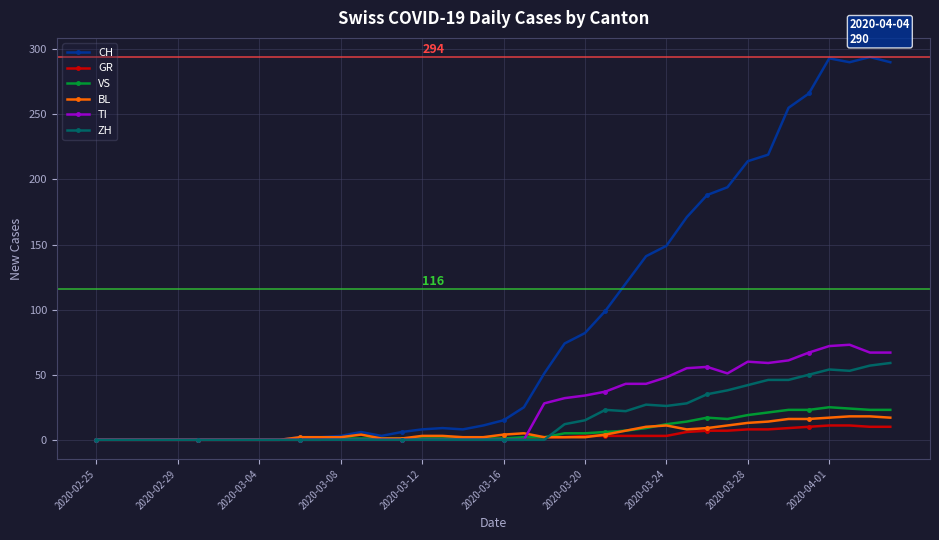

True or false: CH has more than 2 interior local peaks.

True